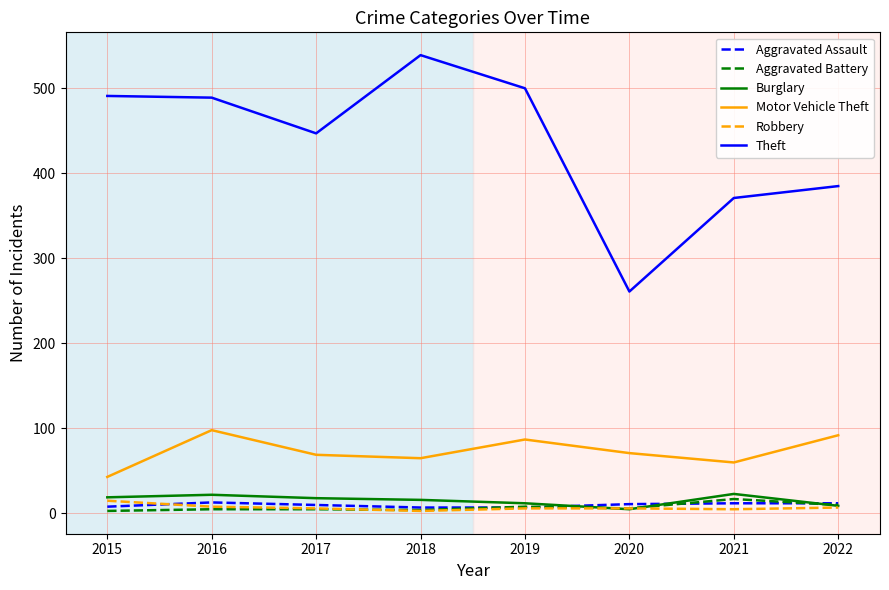

True or false: Motor Vehicle Theft and Aggravated Battery intersect in this chart.

False